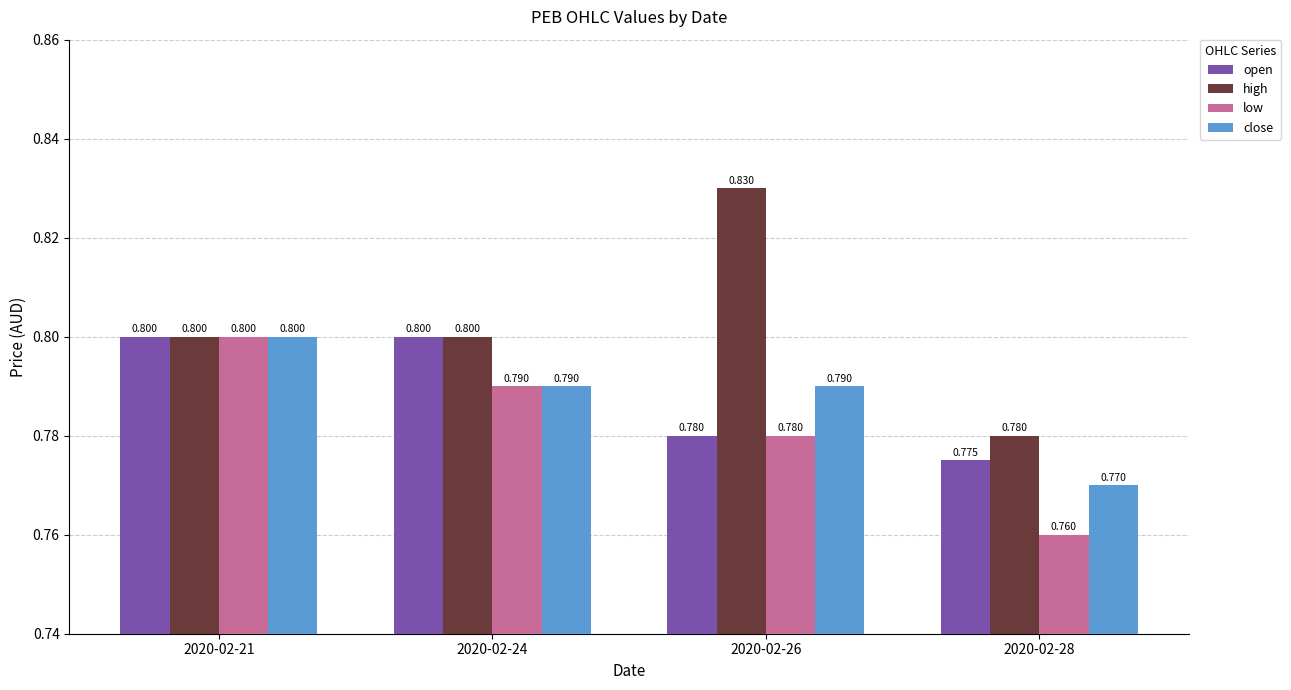

Reading left to right, list all the values displayed in this chart.

open: 2020-02-21=0.8	2020-02-24=0.8	2020-02-26=0.8	2020-02-28=0.8
high: 2020-02-21=0.8	2020-02-24=0.8	2020-02-26=0.8	2020-02-28=0.8
low: 2020-02-21=0.8	2020-02-24=0.8	2020-02-26=0.8	2020-02-28=0.8
close: 2020-02-21=0.8	2020-02-24=0.8	2020-02-26=0.8	2020-02-28=0.8